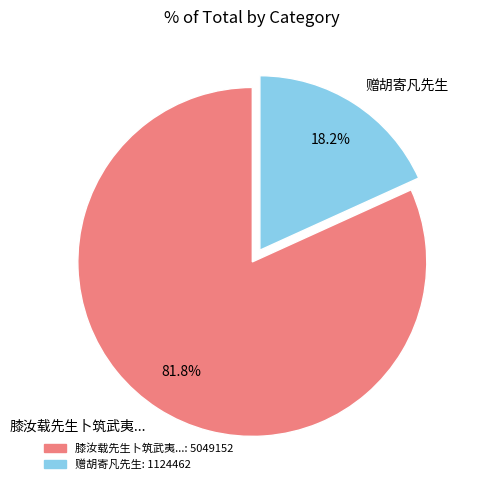

Rank the categories by value from lowest to highest.

赠胡寄凡先生, 膝汝载先生卜筑武夷...